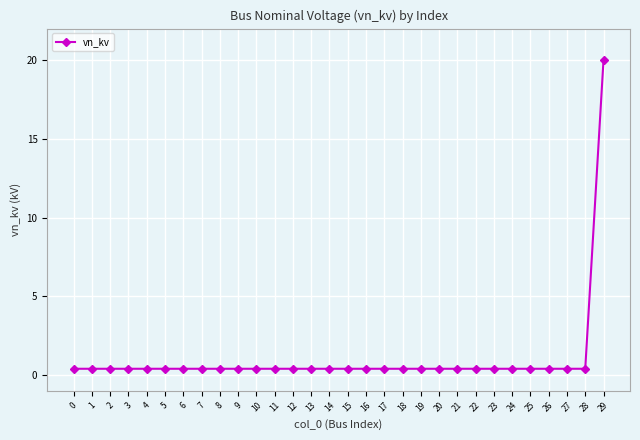

What is the value of the 12th point from the left?

0.4